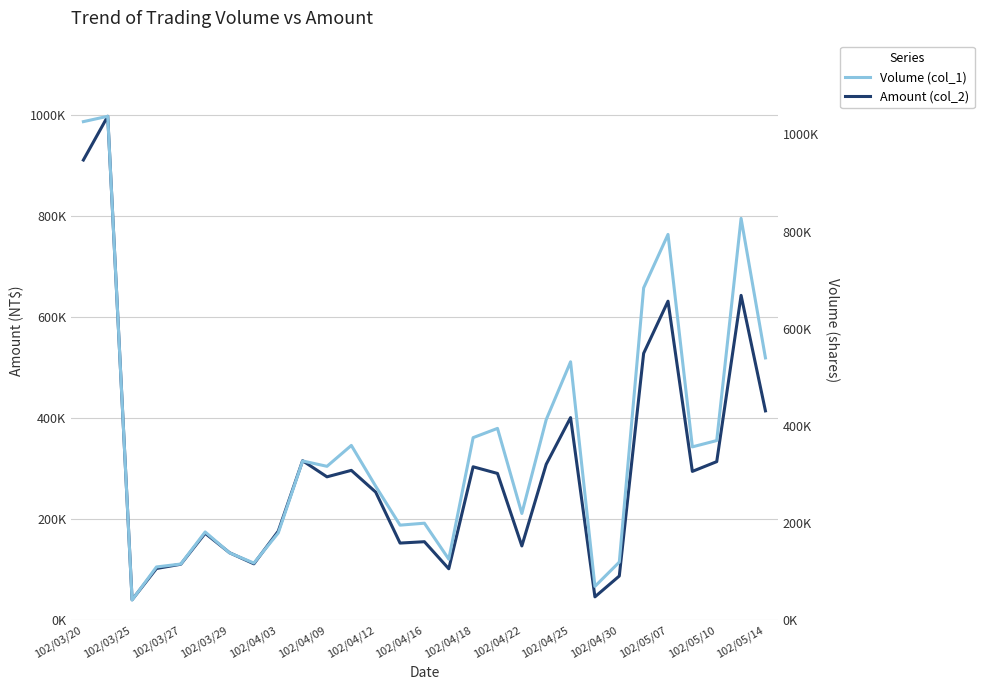

True or false: Amount (col_2) has a value of 539962 at 102/04/22.

False